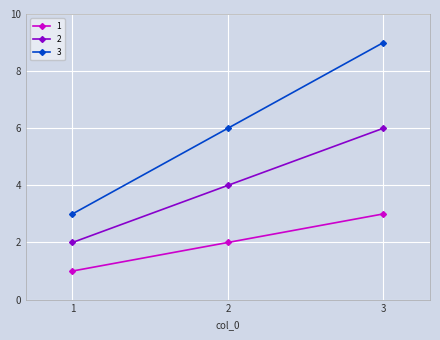

What is the value of the 3 point at the 2nd from the left?

6